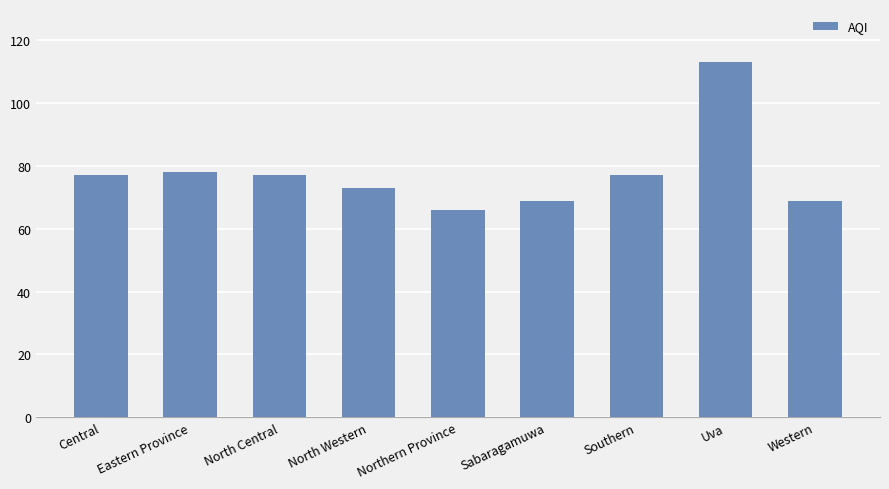

What value does the data have at North Central, to the nearest 5?

75